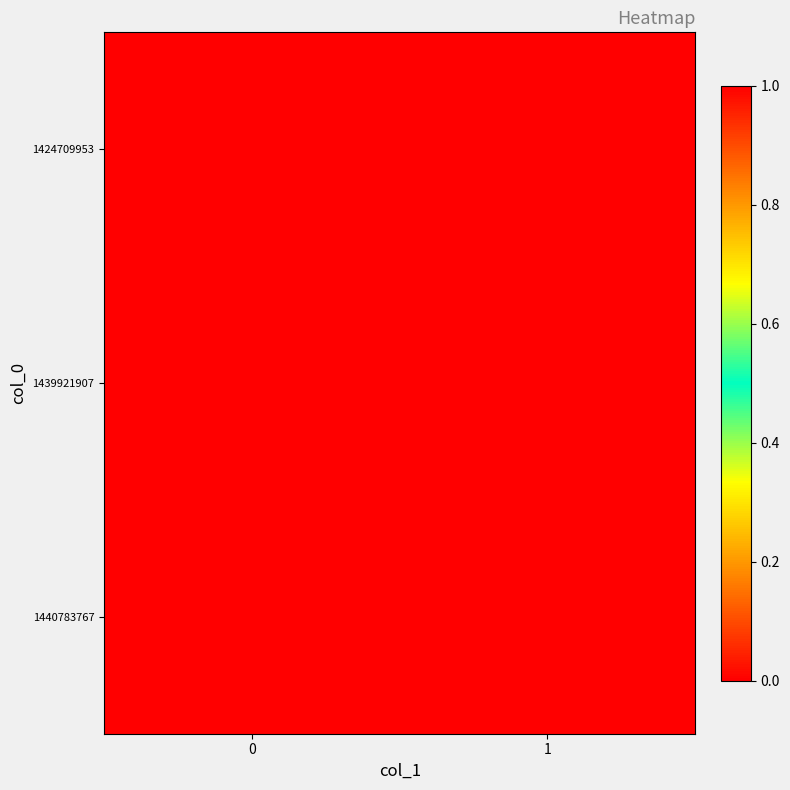

How many series are shown in this chart?

3